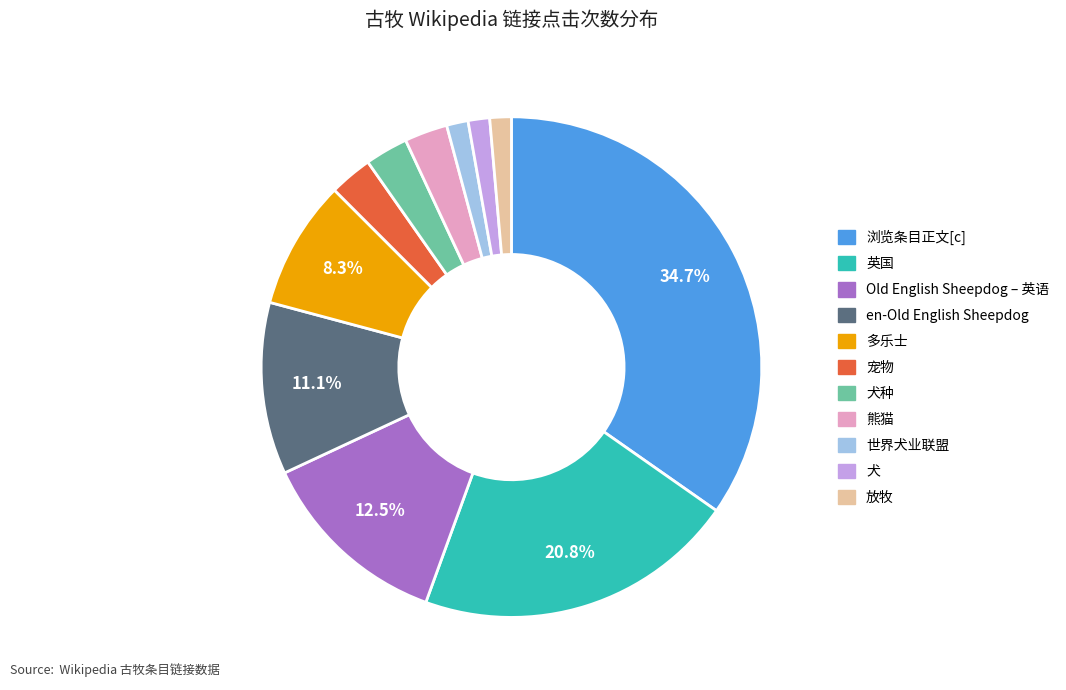

To the nearest percent, what is the difference between the largest and smallest slice percentages?

33%